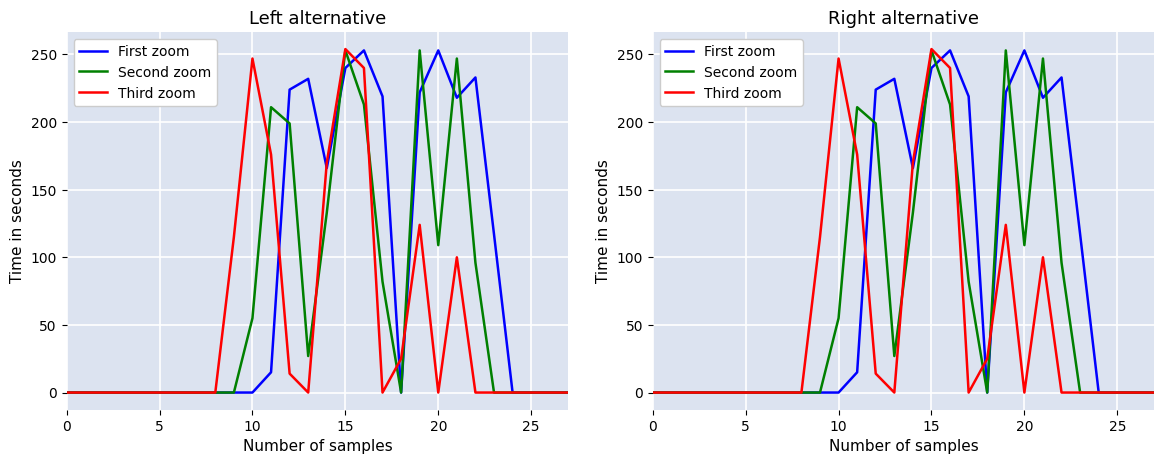

Is this an area chart (filled region under the line)?

No